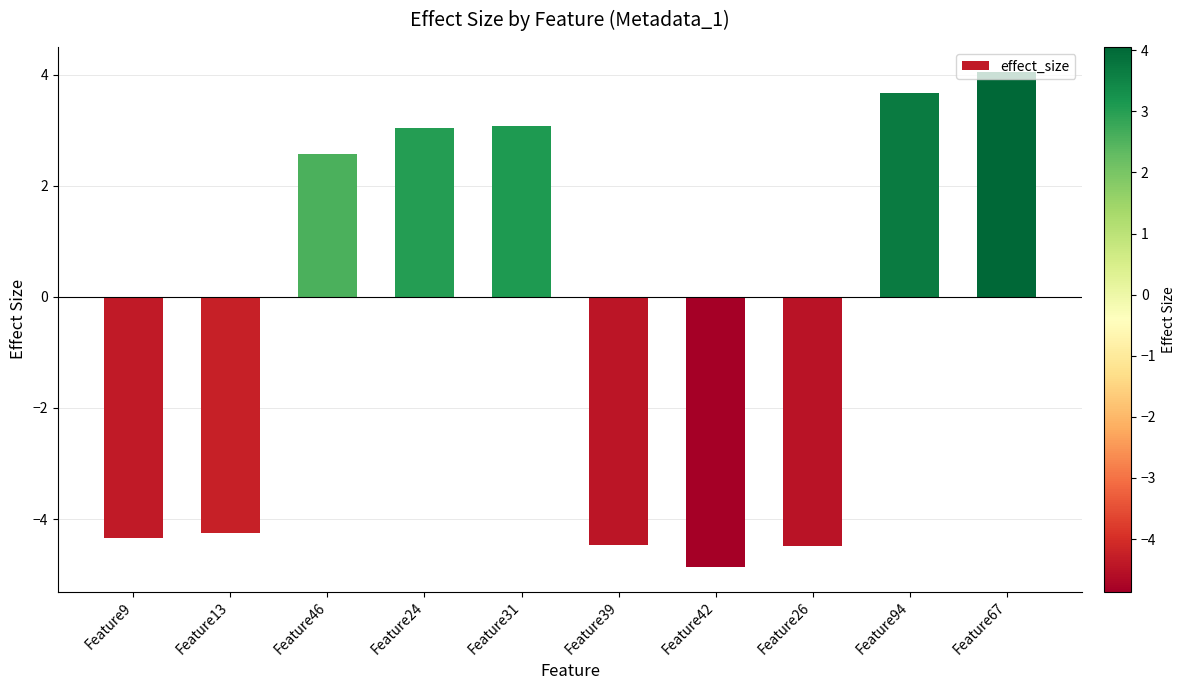

Read the value at Feature46.

2.6